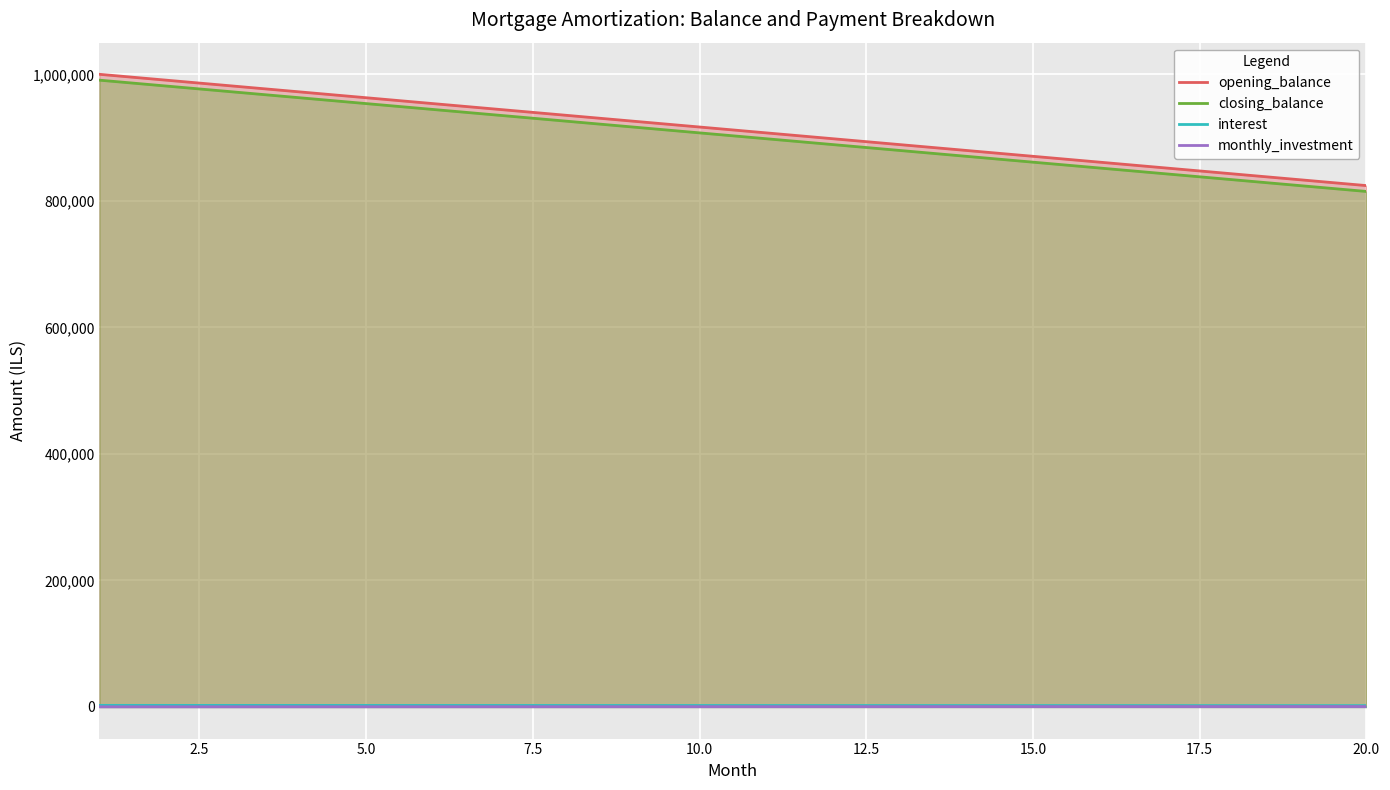

What is the greatest value displayed?

1000000.0